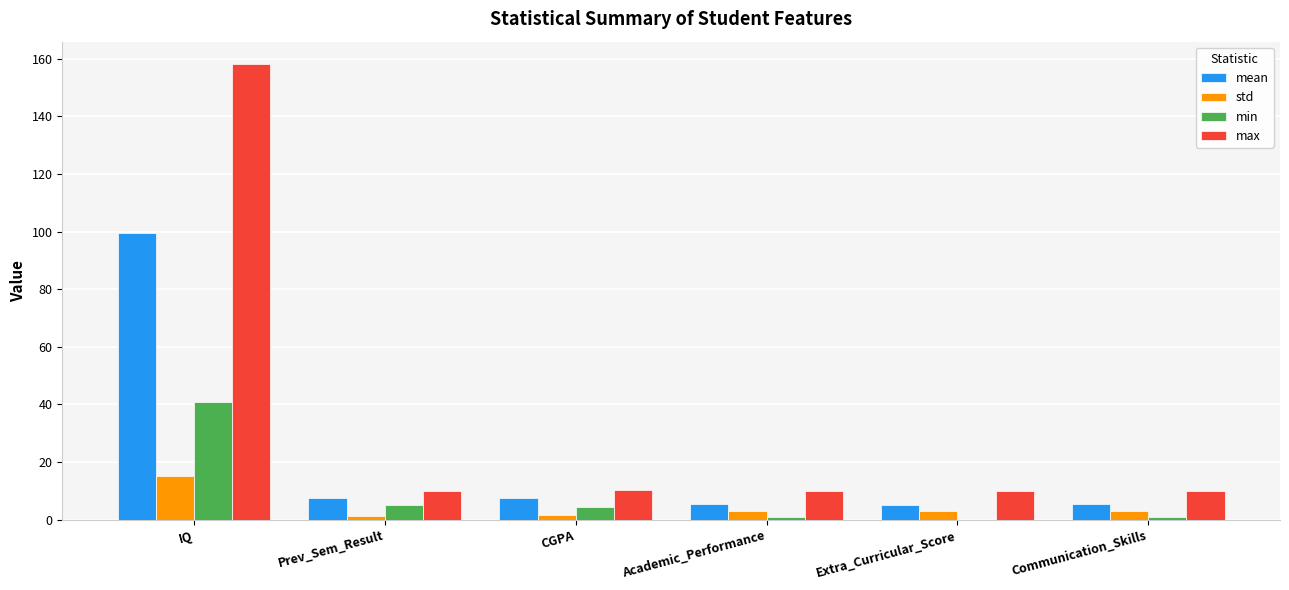

Is it true that mean equals 5.0 at Extra_Curricular_Score?

True